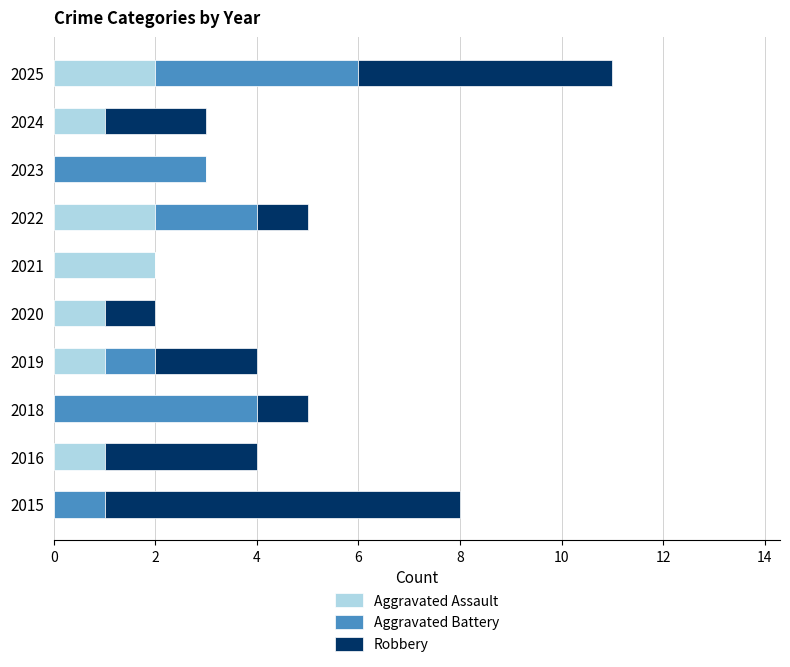

At which category is the sum across all series the highest?

2025